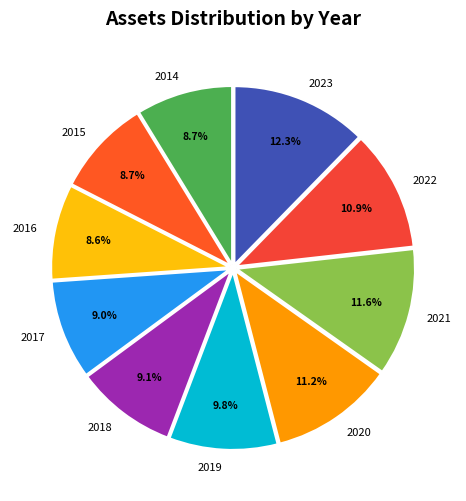

Does any single category account for the majority?

No